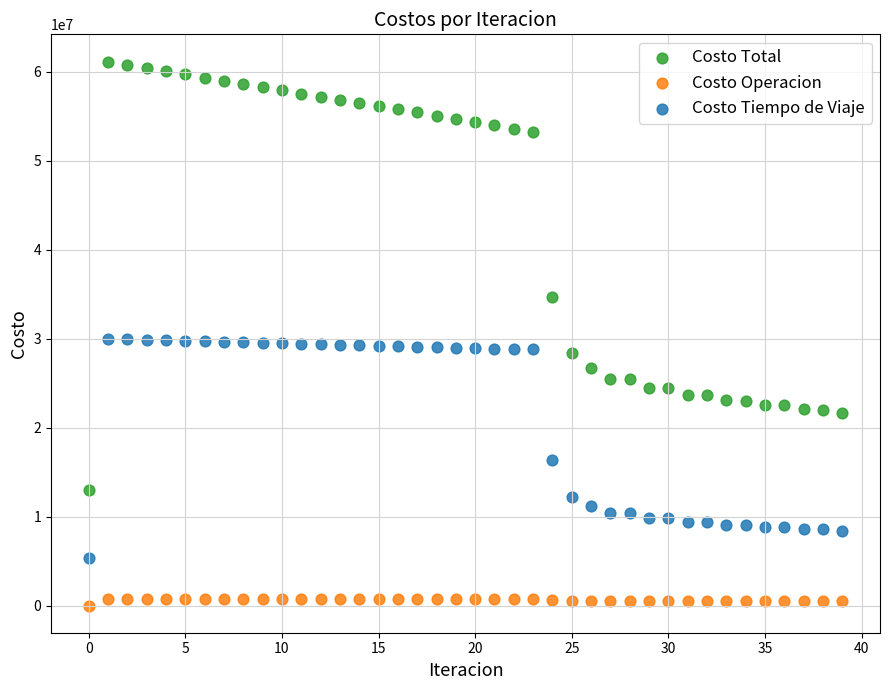

Which series contains the highest Y value?

Costo Total